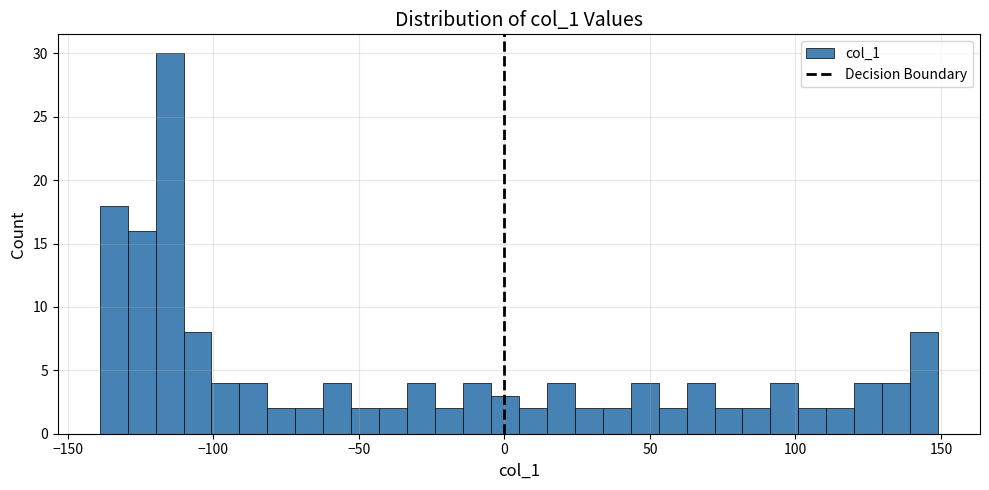

Around what value on the x-axis is the tallest bar? Give the approximate position of its centre, as read against the axis.

-115